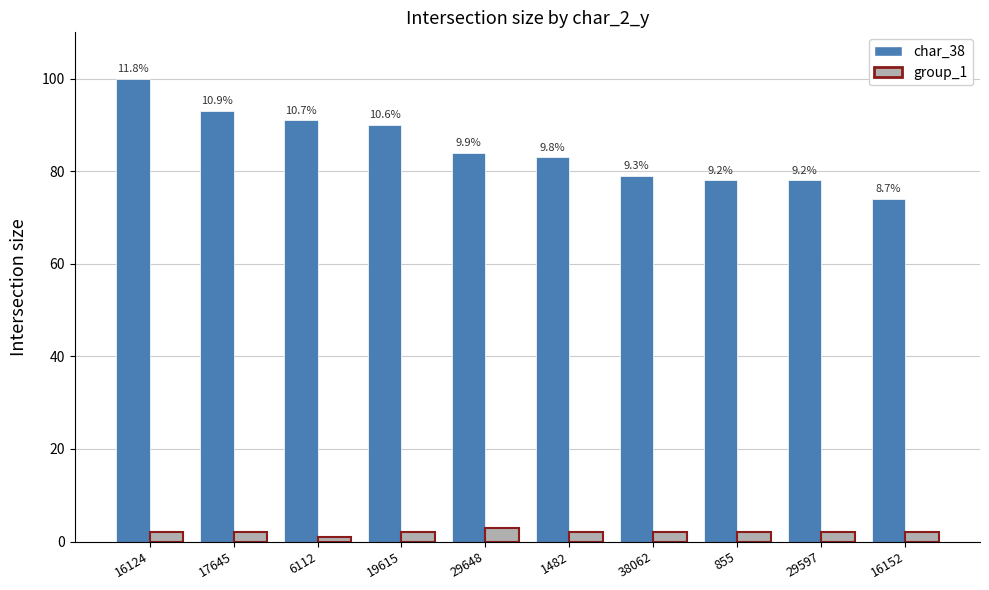

What is the label of the 6th bar from the left?

1482